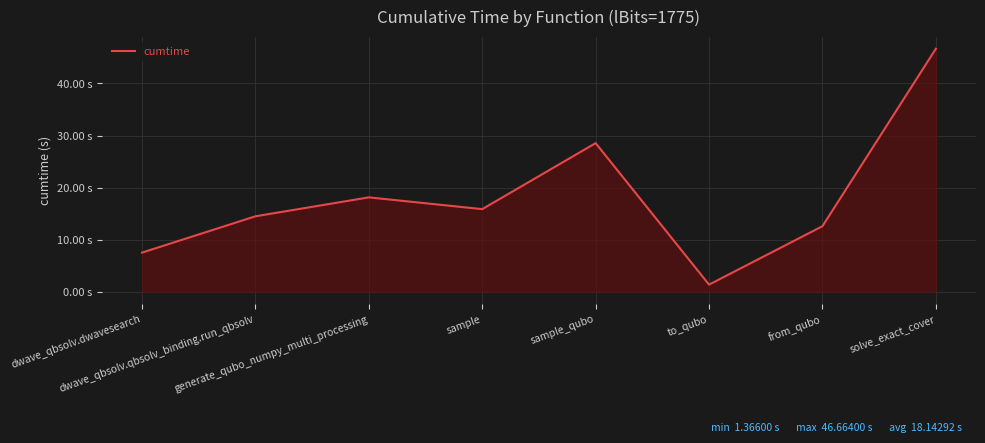

Is it true that the value at sample_qubo is 28.5?

True